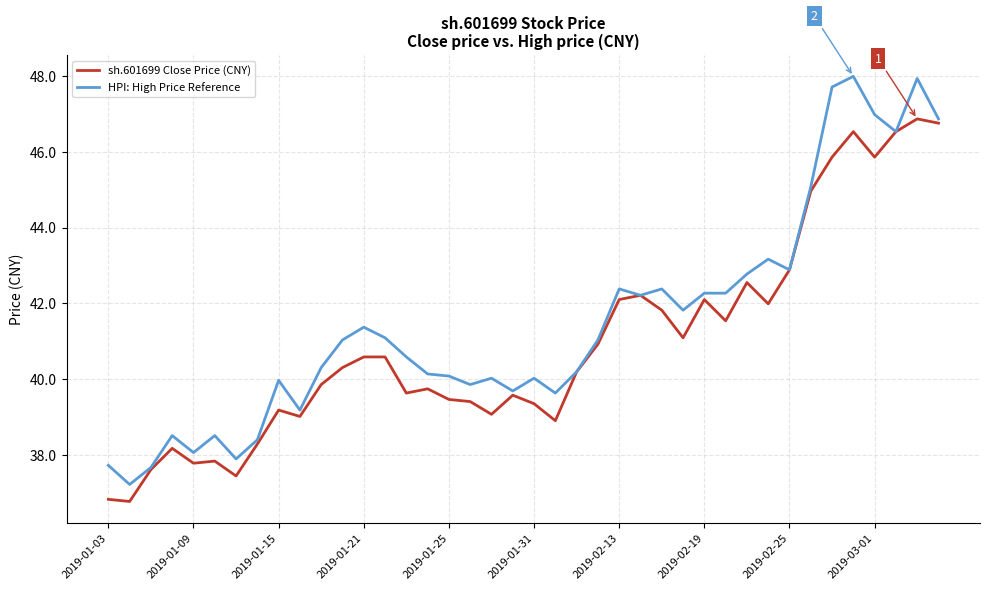

What is the average value of the sh.601699 Close Price (CNY) series?

41.0